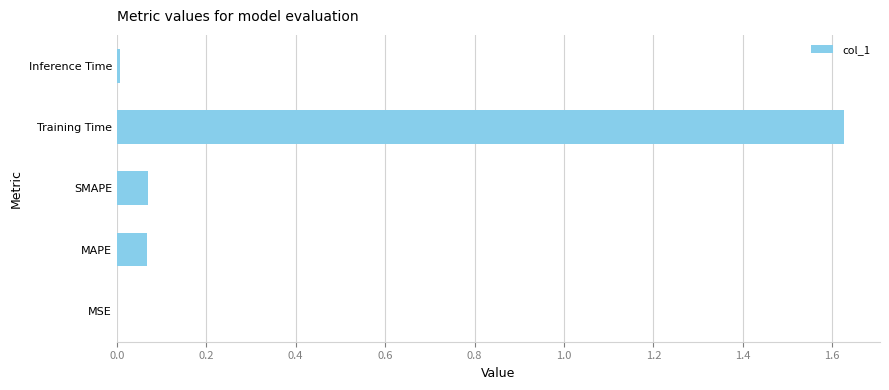

What is the sum of all values?

1.8